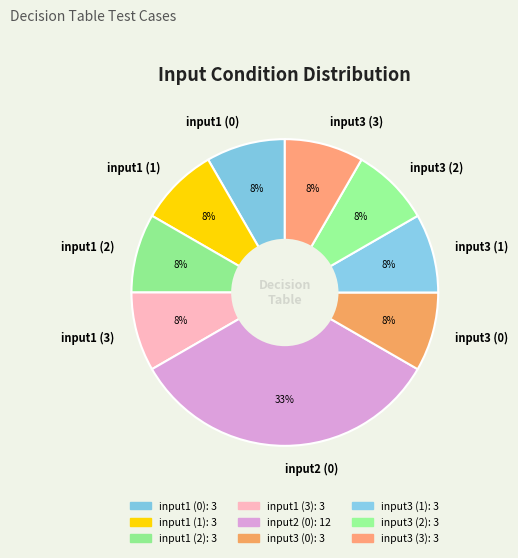

Does input3 (3) account for over 50% of the chart?

No